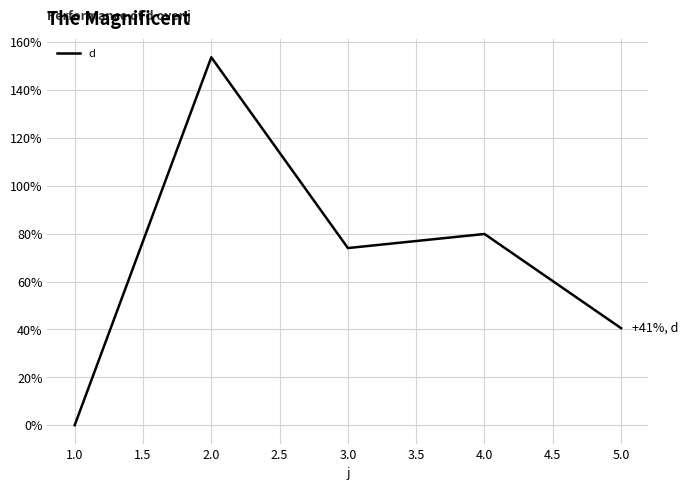

Where is the first local maximum?

2.0